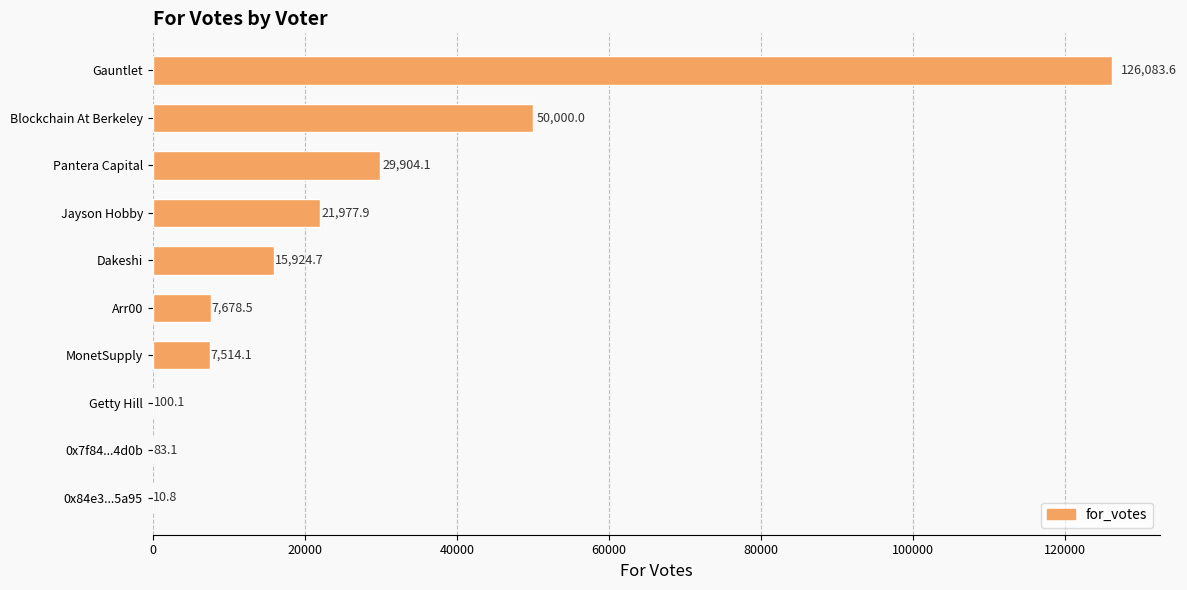

How many series are shown in this chart?

1